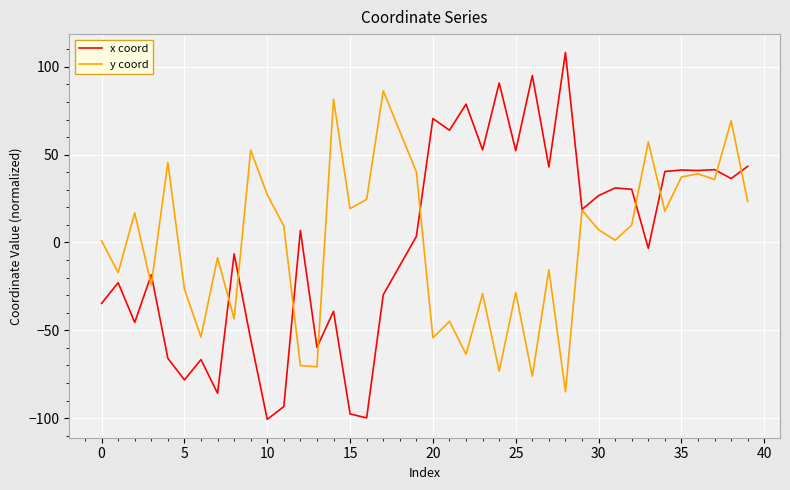

Count the number of categories in the chart.

40